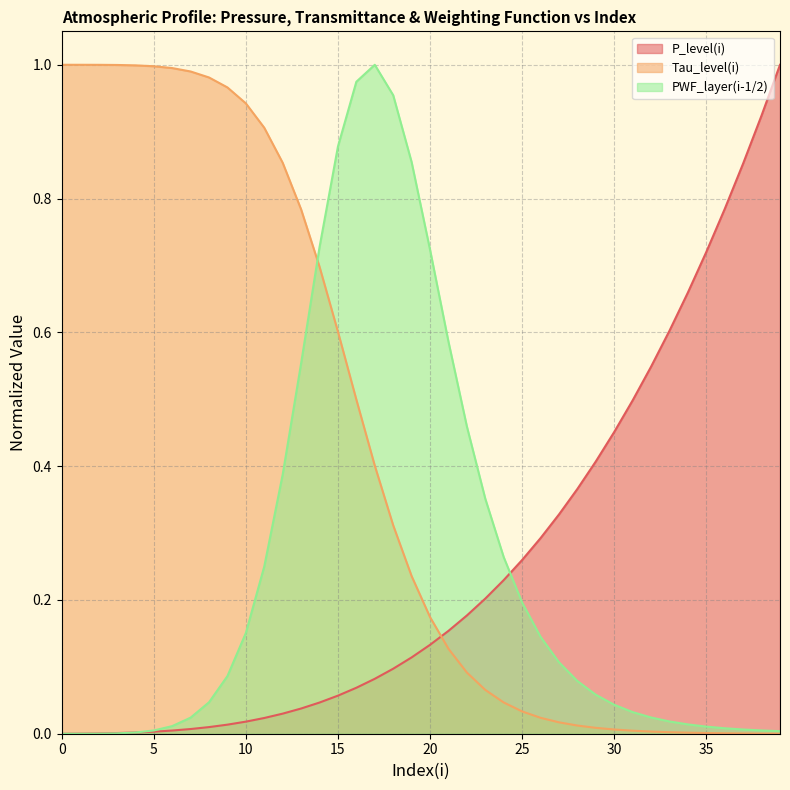

Reading right to left, what are all the values shown in this chart?

P_level(i): 39=1.0	38=0.9	37=0.9	36=0.8	35=0.7	34=0.7	33=0.6	32=0.5	31=0.5	30=0.5	29=0.4	28=0.4	27=0.3	26=0.3	25=0.3	24=0.2	23=0.2	22=0.2	21=0.2	20=0.1	19=0.1	18=0.1	17=0.1	16=0.1	15=0.1	14=0.0	13=0.0	12=0.0	11=0.0	10=0.0	9=0.0	8=0.0	7=0.0	6=0.0	5=0.0	4=0.0	3=0.0	2=0.0	1=0.0	0=0.0
Tau_level(i): 39=0.0	38=0.0	37=0.0	36=0.0	35=0.0	34=0.0	33=0.0	32=0.0	31=0.0	30=0.0	29=0.0	28=0.0	27=0.0	26=0.0	25=0.0	24=0.0	23=0.1	22=0.1	21=0.1	20=0.2	19=0.2	18=0.3	17=0.4	16=0.5	15=0.6	14=0.7	13=0.8	12=0.9	11=0.9	10=0.9	9=1.0	8=1.0	7=1.0	6=1.0	5=1.0	4=1.0	3=1.0	2=1.0	1=1.0	0=1.0
PWF_layer(i-1/2): 39=0.0	38=0.0	37=0.0	36=0.0	35=0.0	34=0.0	33=0.0	32=0.0	31=0.0	30=0.0	29=0.1	28=0.1	27=0.1	26=0.1	25=0.2	24=0.3	23=0.4	22=0.5	21=0.6	20=0.7	19=0.9	18=1.0	17=1.0	16=1.0	15=0.9	14=0.7	13=0.6	12=0.4	11=0.3	10=0.2	9=0.1	8=0.0	7=0.0	6=0.0	5=0.0	4=0.0	3=0.0	2=0.0	1=0.0	0=0.0